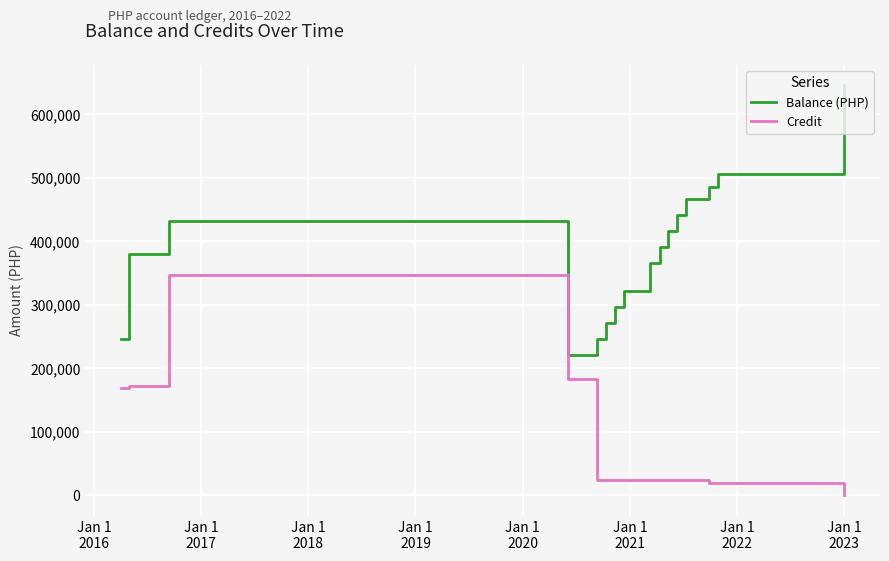

What is the difference between the maximum and minimum values in the Balance (PHP) series?

424270.0